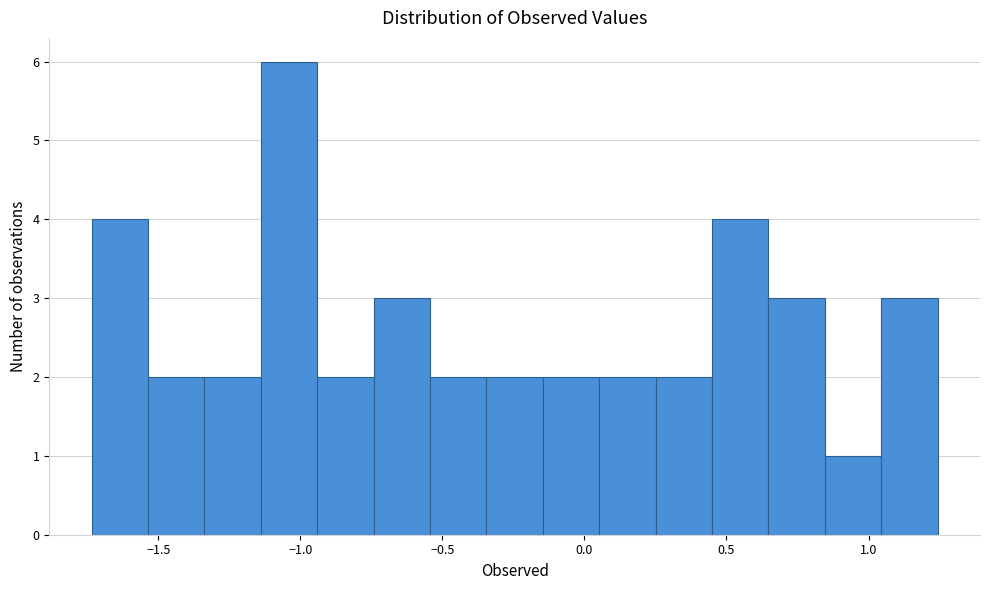

Around what value on the x-axis is the tallest bar? Give the approximate position of its centre, as read against the axis.

-1.05